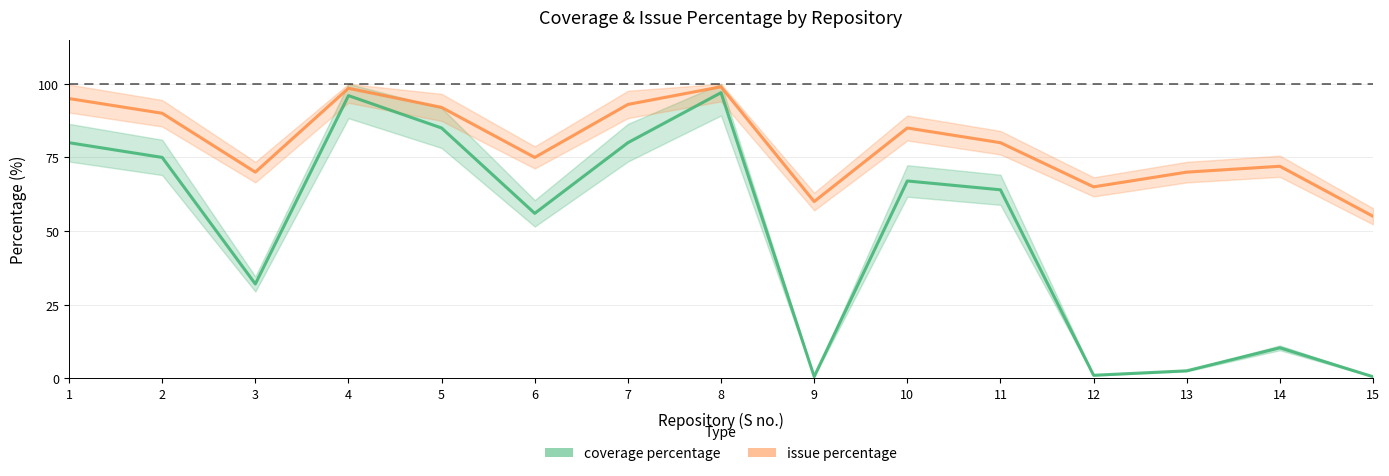

The value of issue percentage at 6 is 108.7. True or false?

False